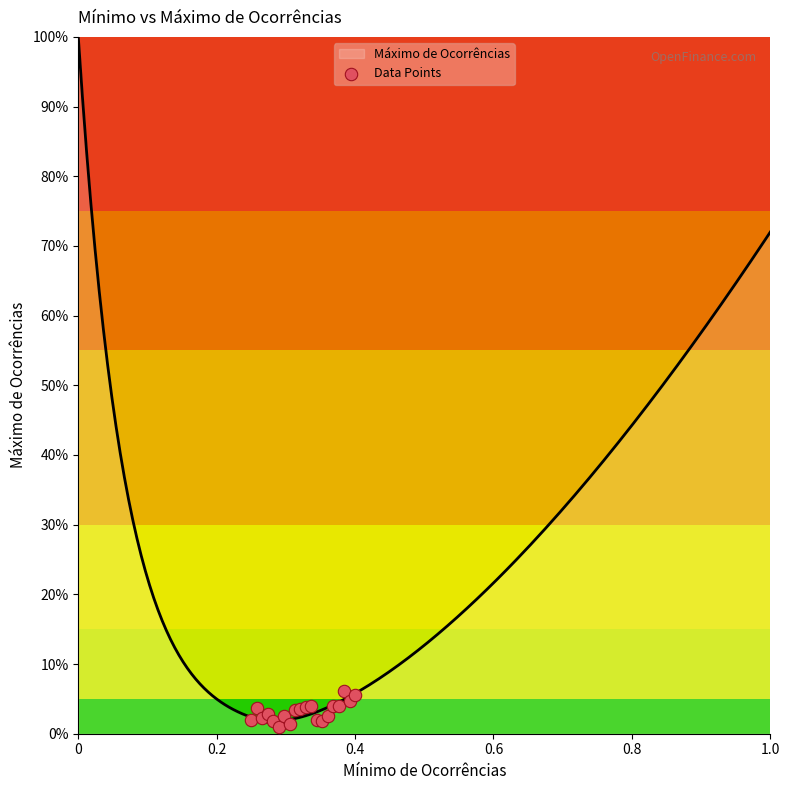

Between 15 and 10, which is larger?

15